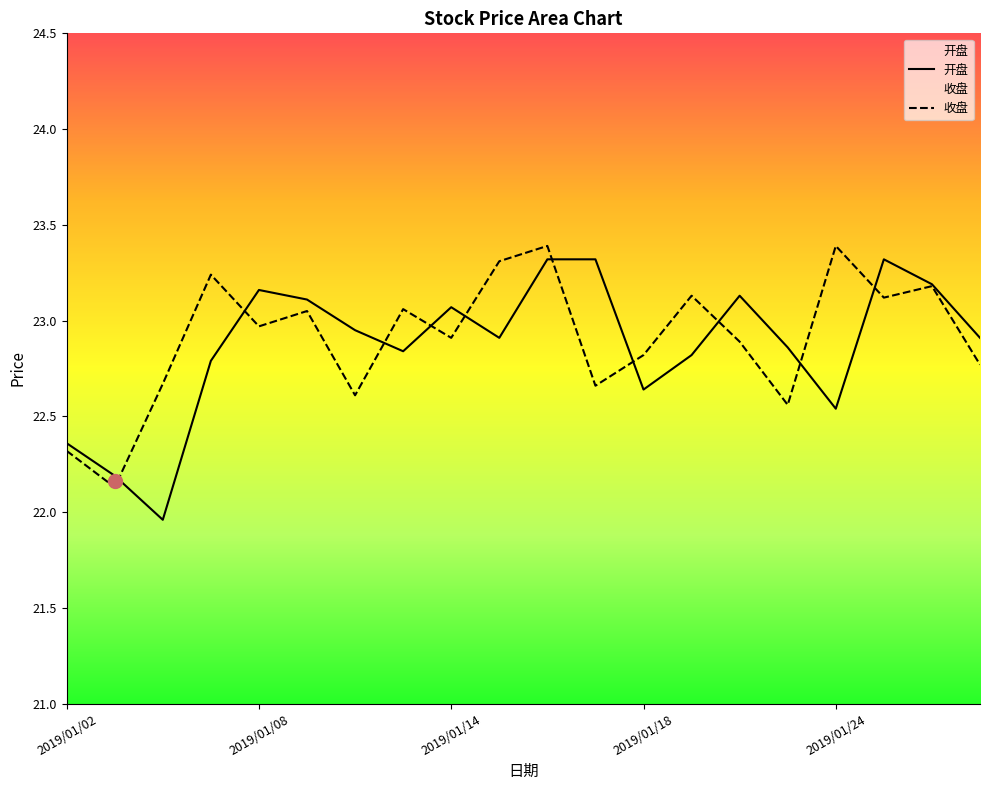

Between 2019/01/25 and 2019/01/29, which series saw the biggest shift?

开盘